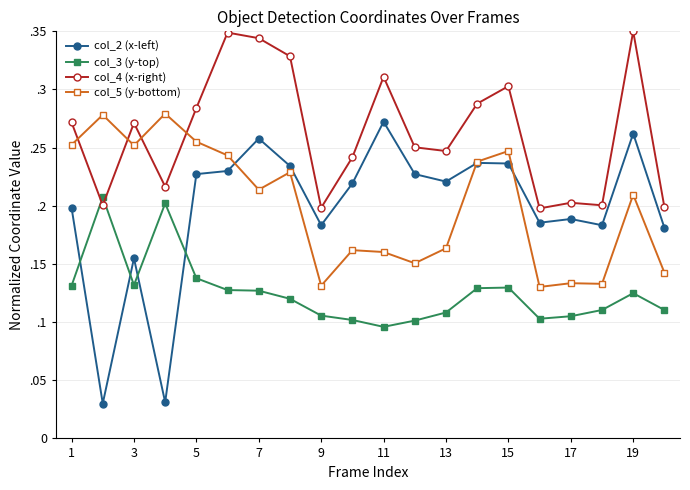

What are all the series names shown in the legend?

col_2 (x-left), col_3 (y-top), col_4 (x-right), col_5 (y-bottom)